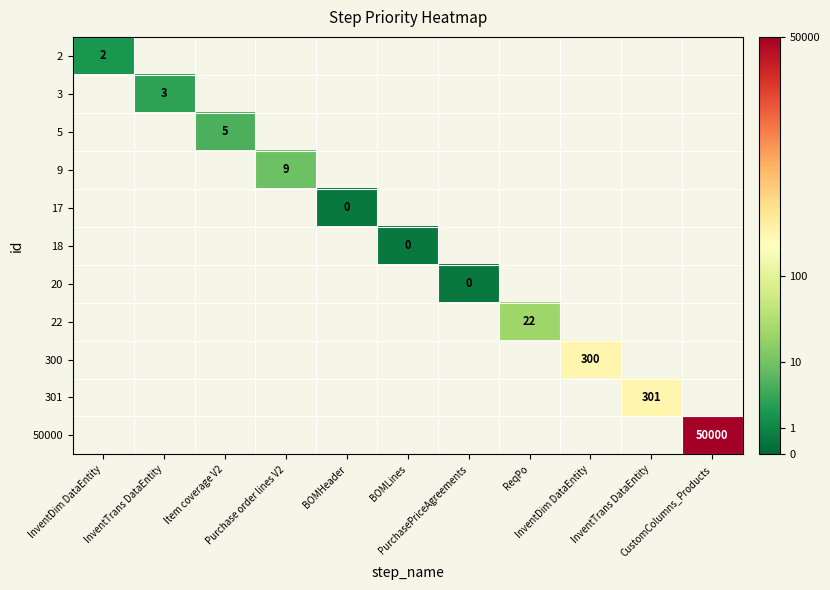

Is the value of 301 at InventTrans DataEntity greater than the value of 9 at BOMLines?

No